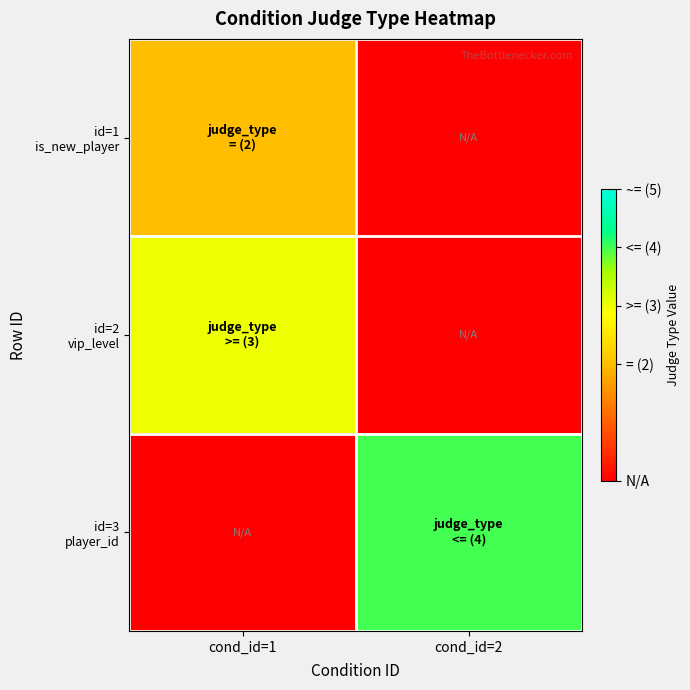

Which has a higher value, cond_id=2 or cond_id=1?

cond_id=1